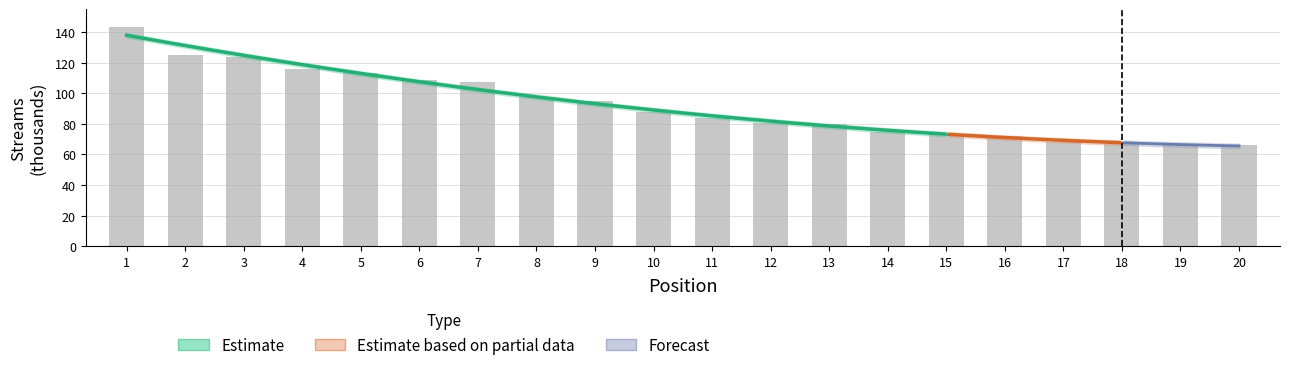

The value at 12 is 16.9. True or false?

False